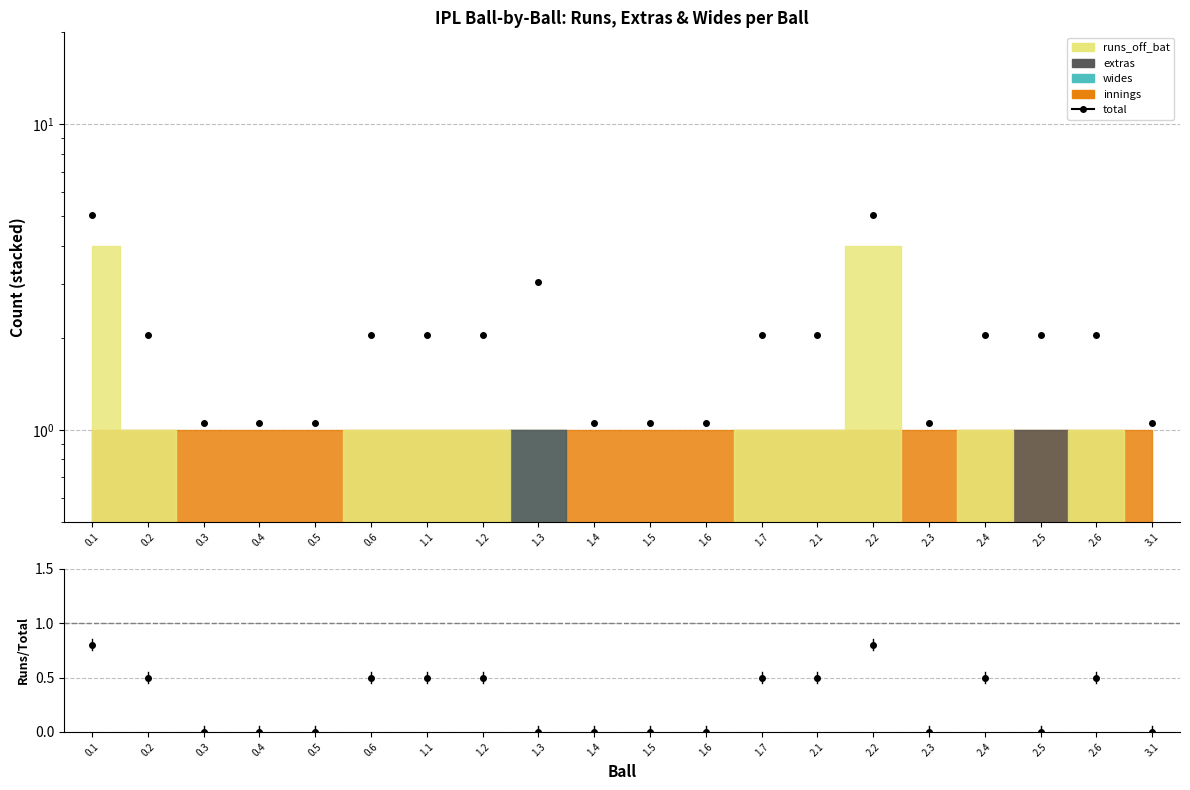

Is the value of runs/total at 0.4 greater than the value of total at 2.5?

No